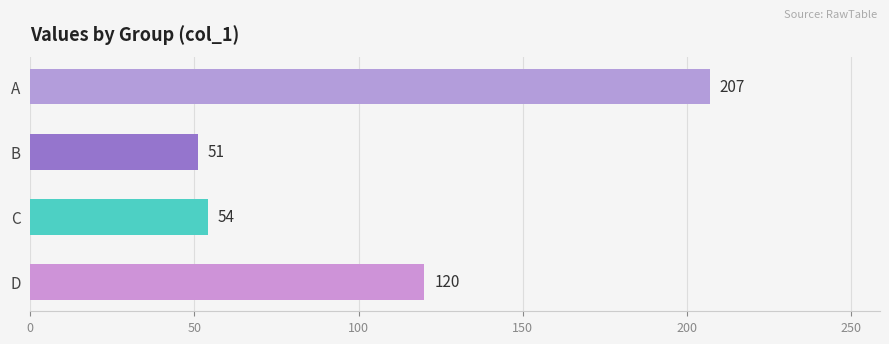

Where is the data nearest to the value 129?

D